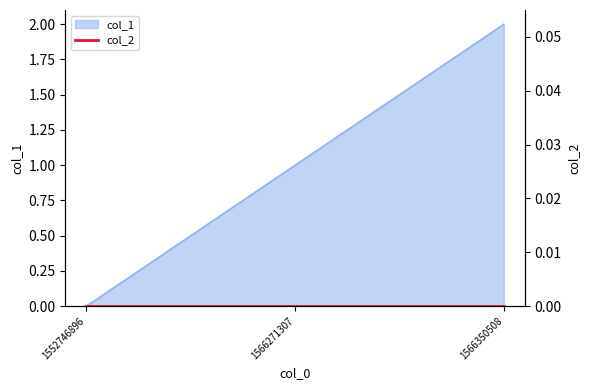

How many values are above zero?

2